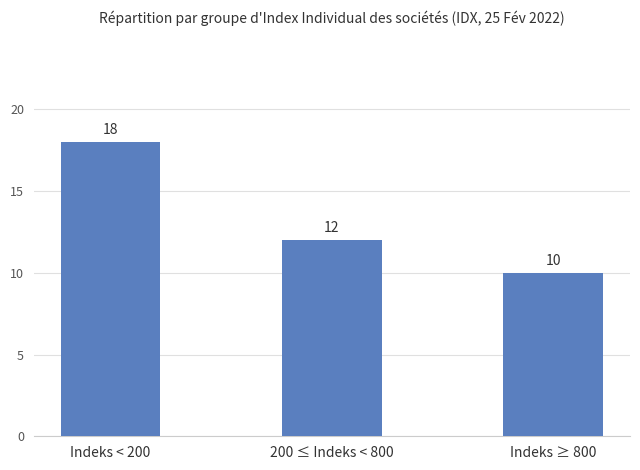

What is the label of the 3rd bar from the left?

Indeks ≥ 800